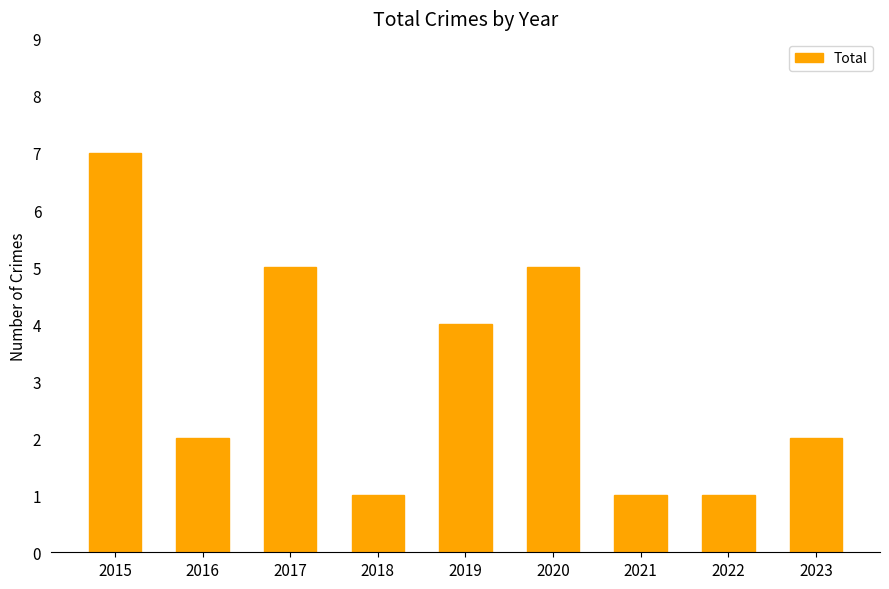

Which category has the highest value across all series?

2015